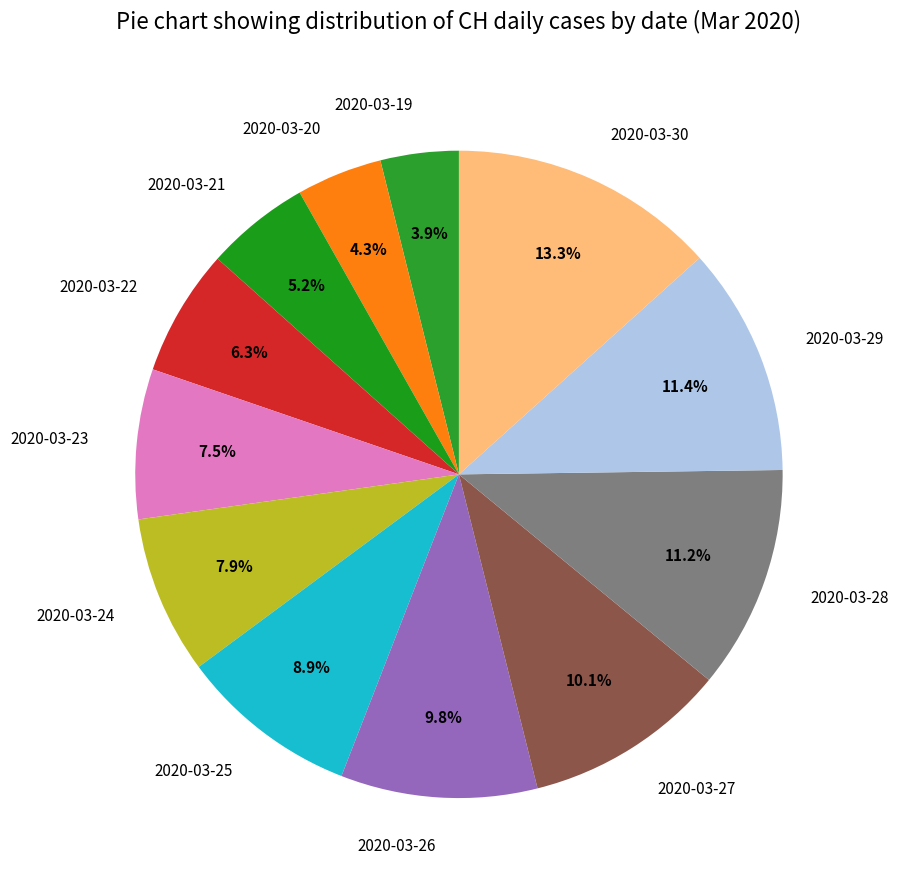

Does any single category account for the majority?

No